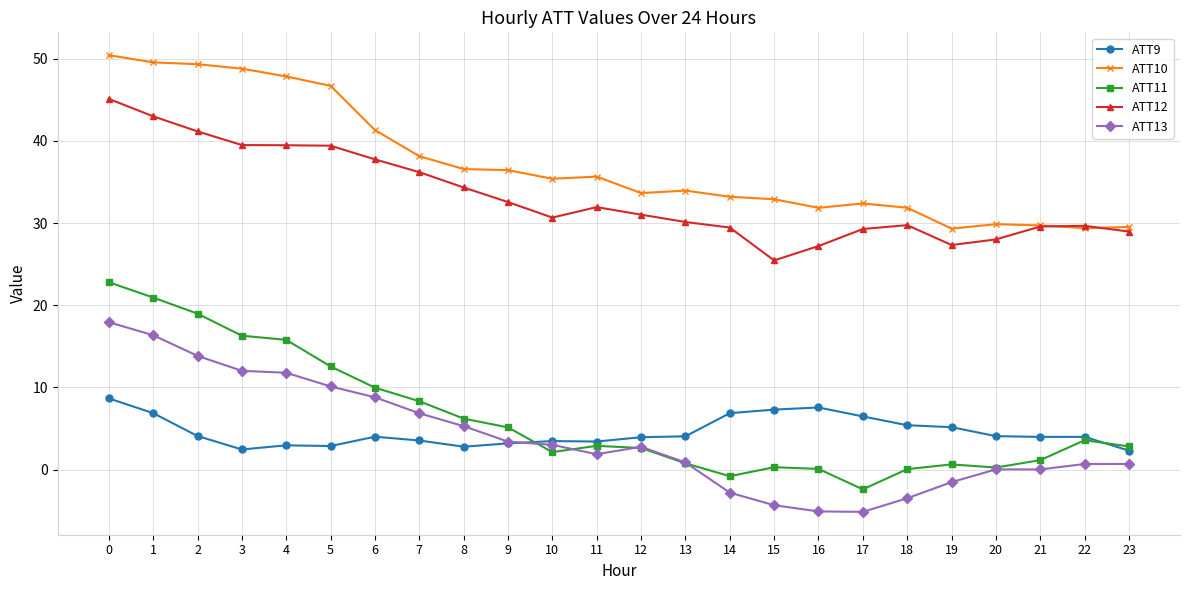

What is the total value across all series at 9?

80.7